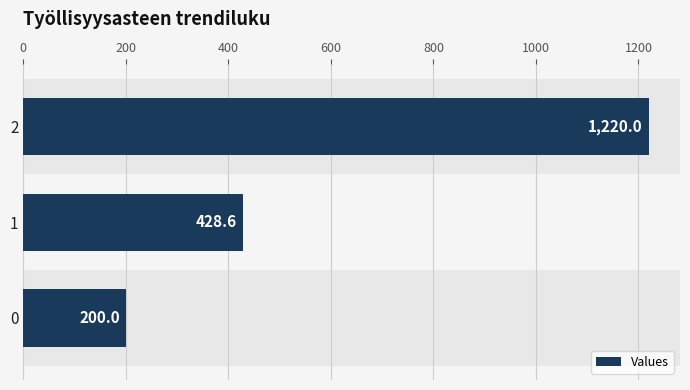

Rank the categories by value from lowest to highest.

0, 1, 2